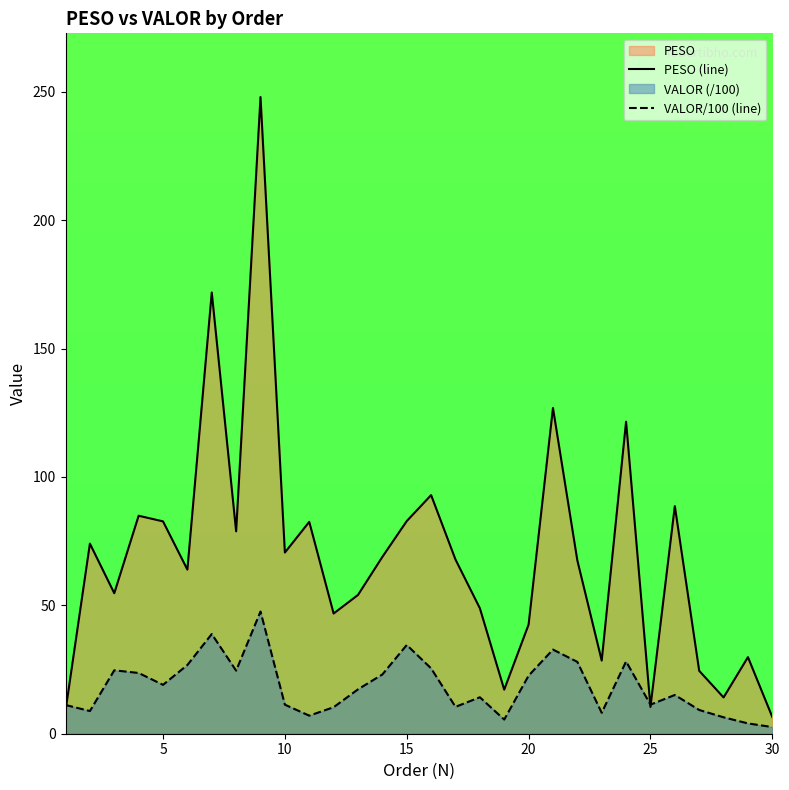

What is the greatest value displayed?

247.9